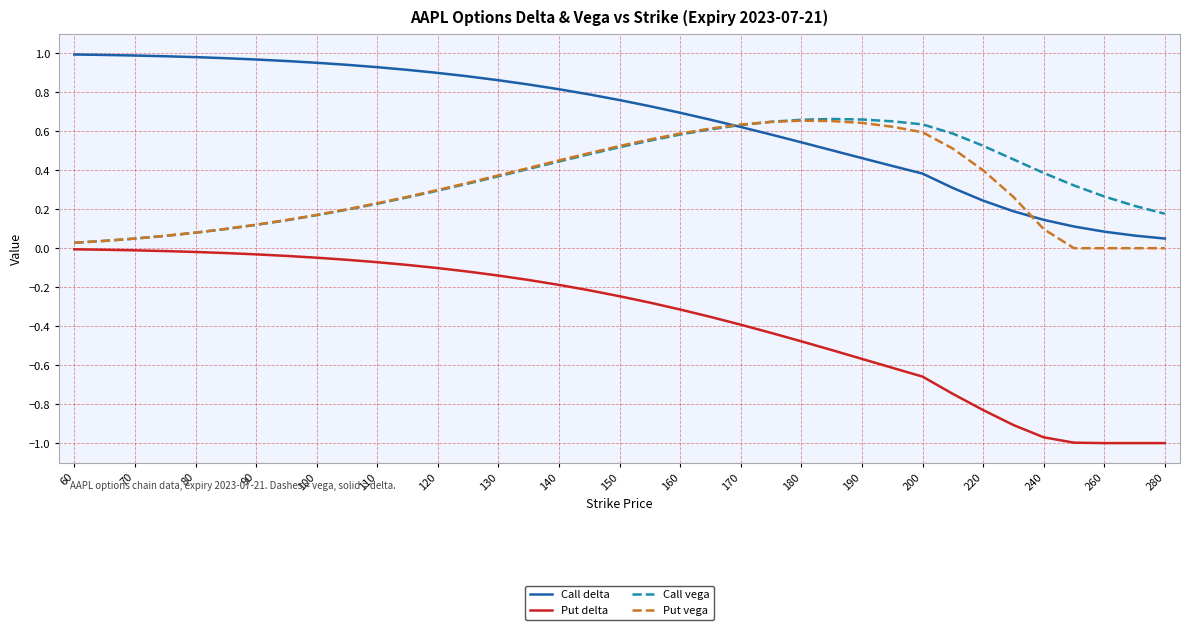

Which series has the largest total across all categories?

Call delta